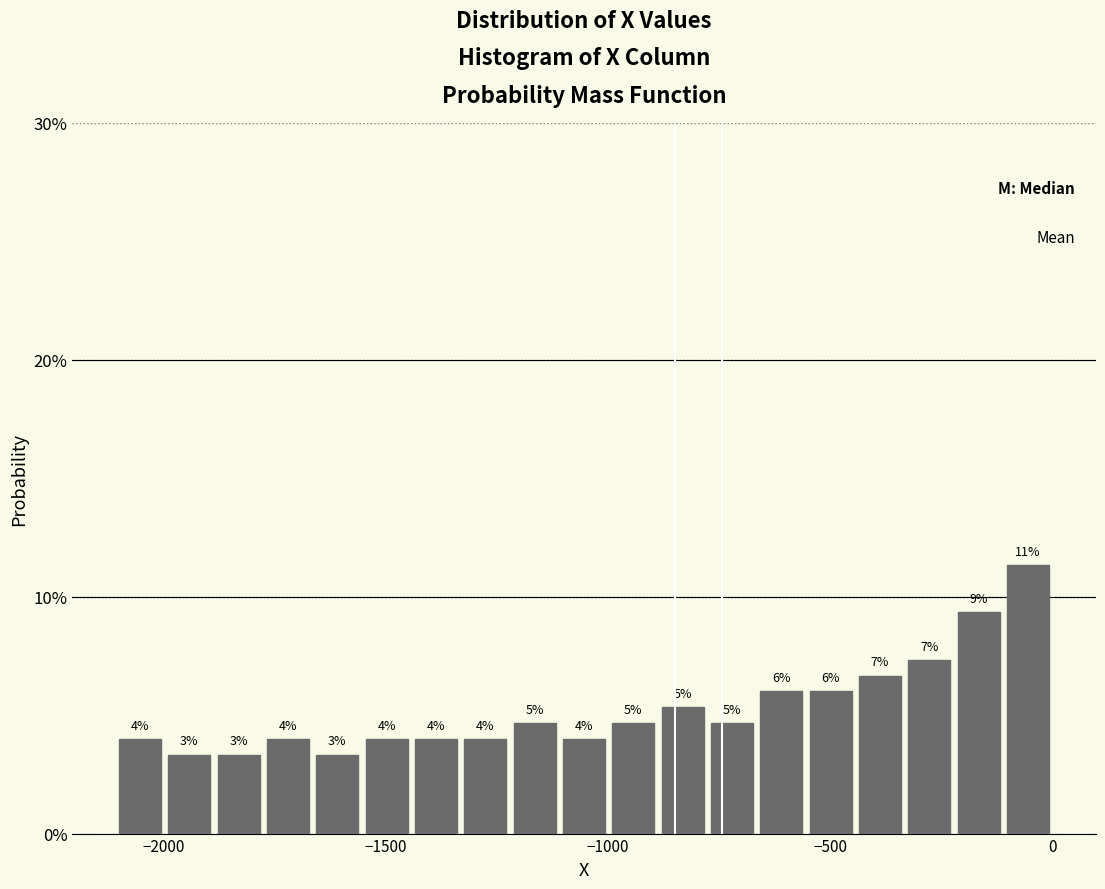

Around what value on the x-axis is the tallest bar? Give the approximate position of its centre, as read against the axis.

-50